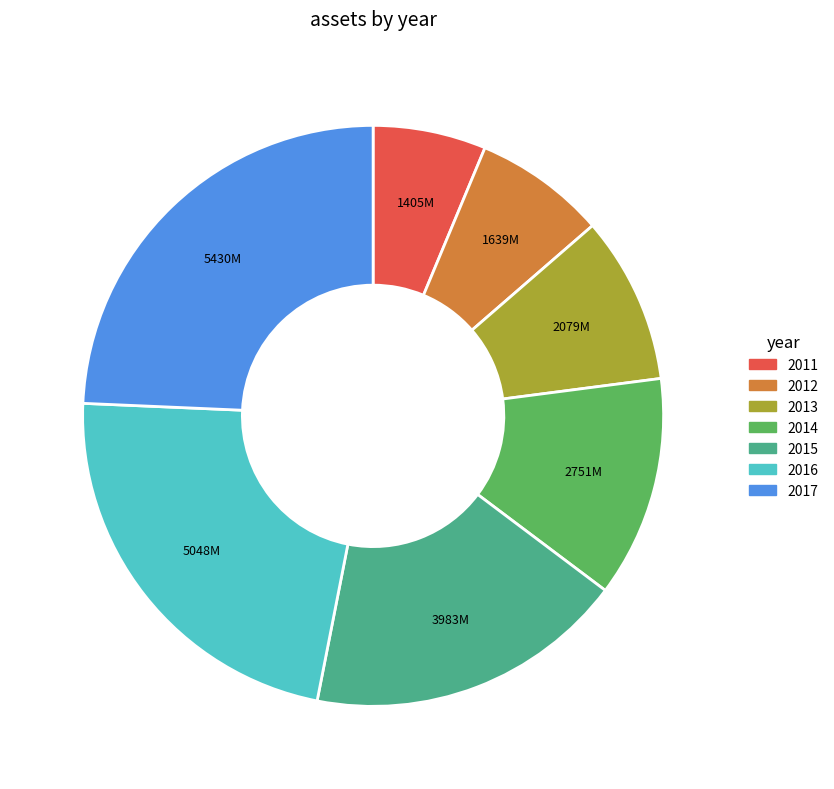

Rank the categories by value from highest to lowest.

2017, 2016, 2015, 2014, 2013, 2012, 2011